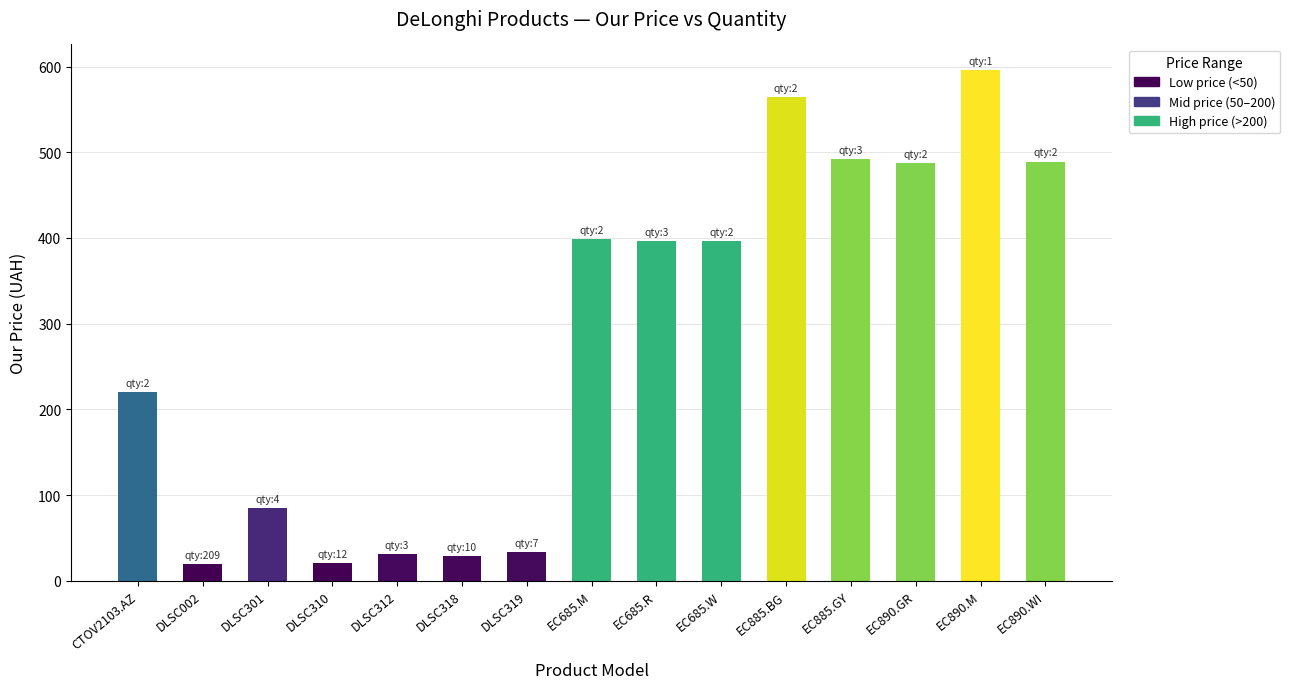

Count the number of data series in this chart.

1